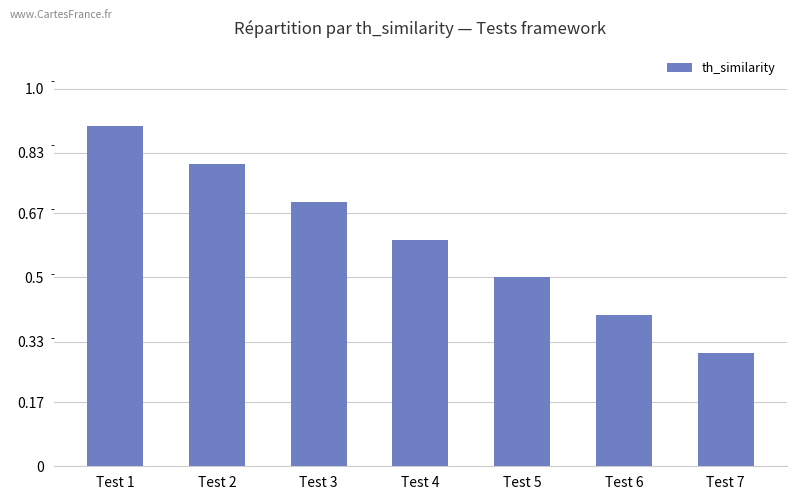

What is the value of the 7th bar from the left?

0.3